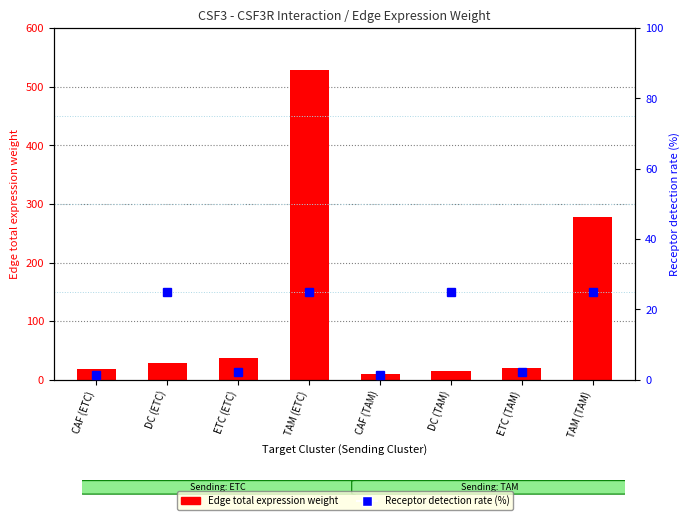

What is the maximum value shown in the chart?

527.8